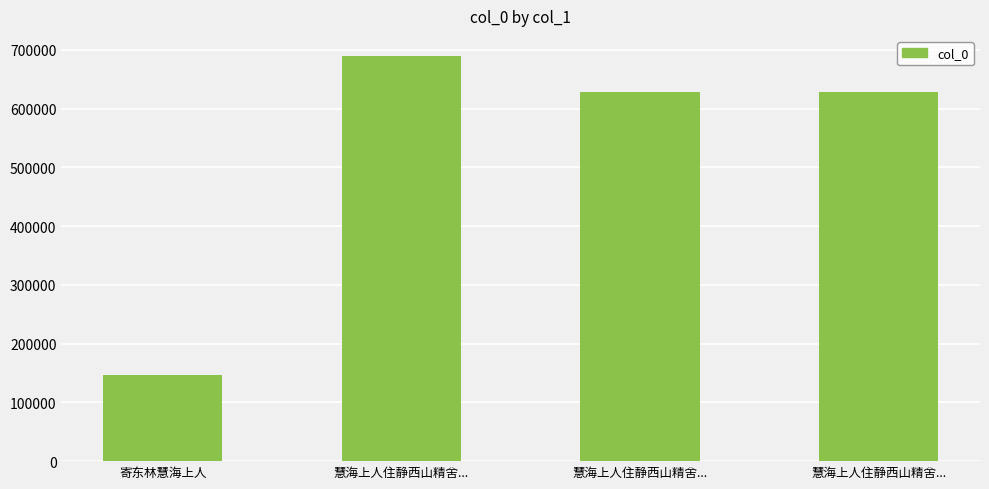

Rank the categories by value from highest to lowest.

慧海上人住静西山精舍..., 慧海上人住静西山精舍..., 慧海上人住静西山精舍..., 寄东林慧海上人